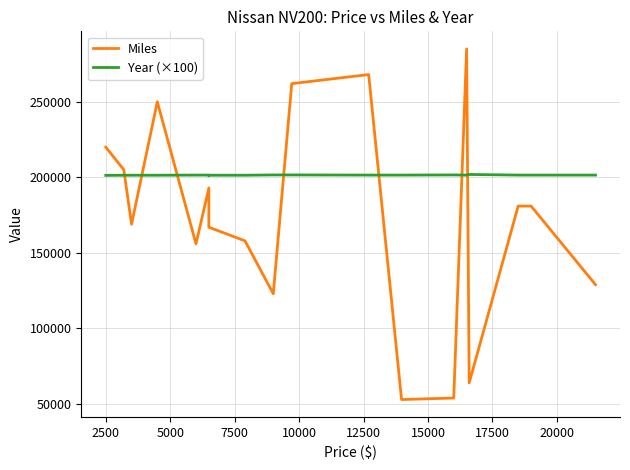

The value of Year (×100) at 14 is 48393. True or false?

False